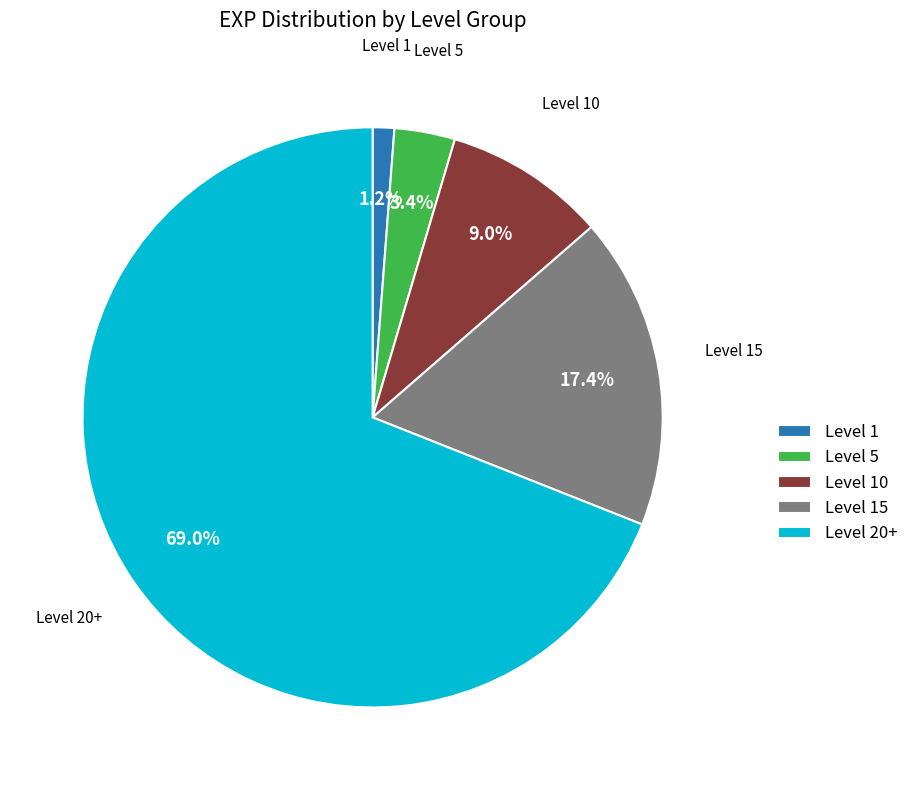

What is the ratio of the value at Level 15 to the value at Level 1?

14.5